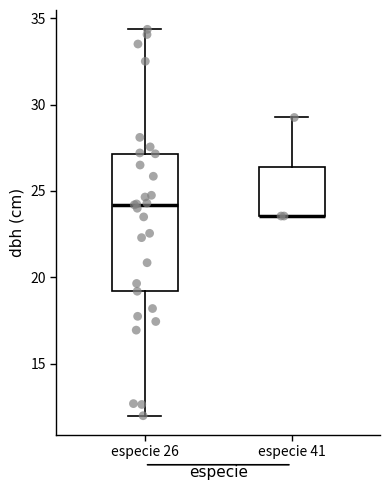

Where does the upper whisker of the box for especie 41 end on the y-axis? The values are not printed on the chart, so give them approximately, as read against the axis.

29.5